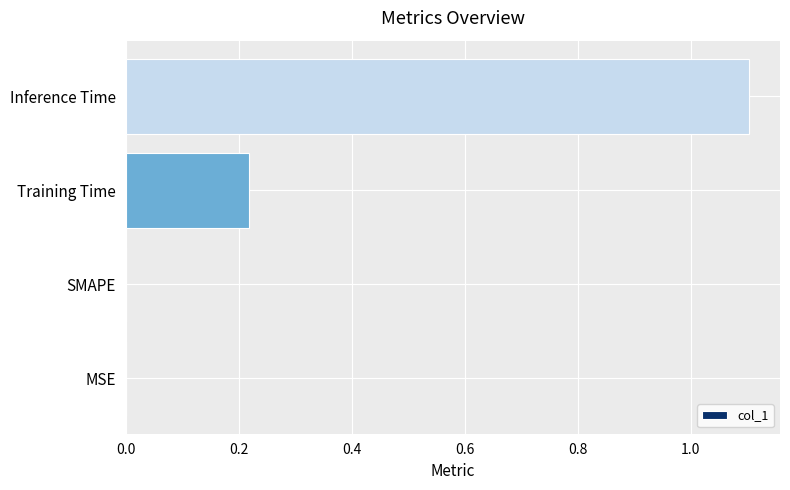

Count the number of data series in this chart.

1